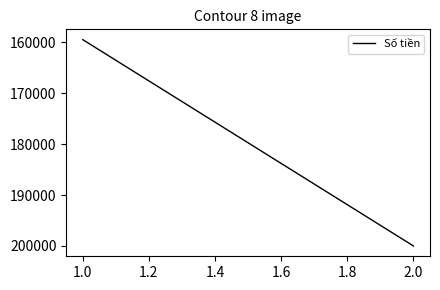

What is the value of the 1st point from the left?

159446